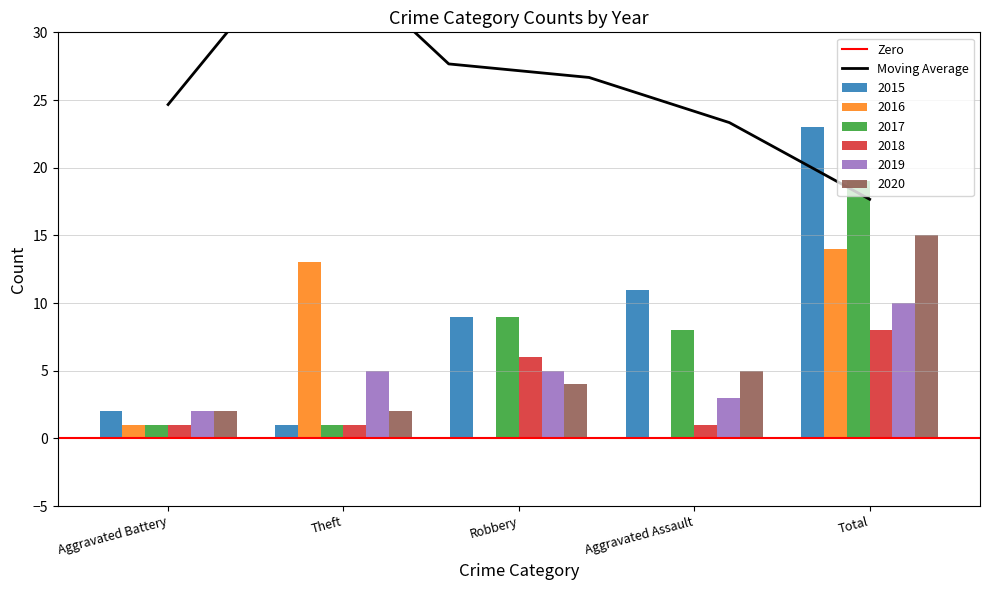

Which has a higher value, Aggravated Battery or Theft?

Aggravated Battery